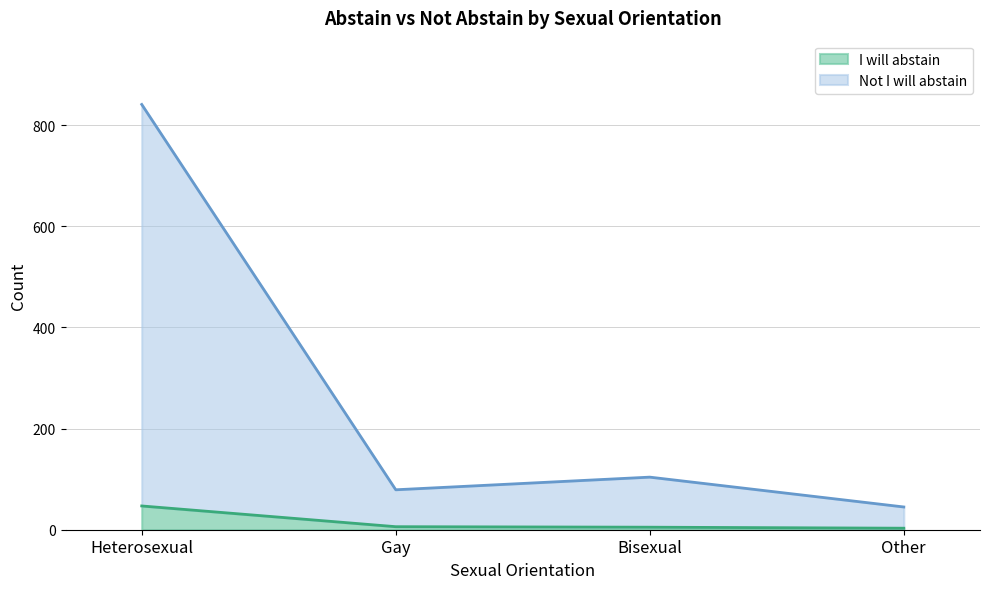

What is the sum of all Not I will abstain values?

1069